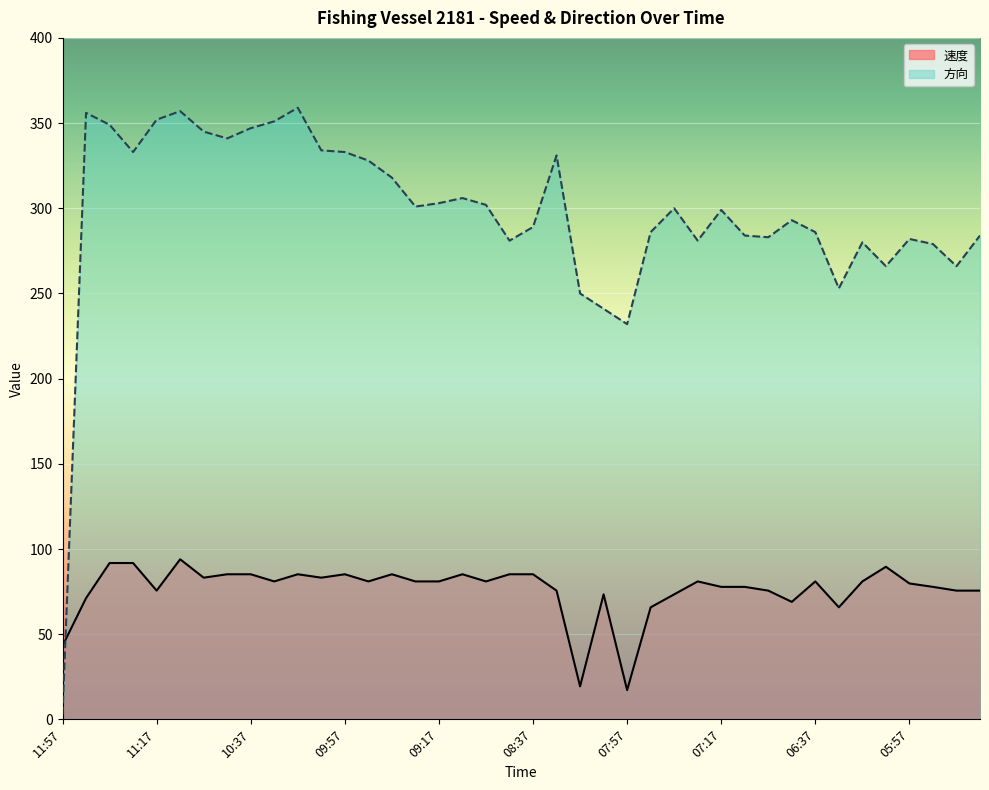

What is the average value of the 方向 series?

296.6